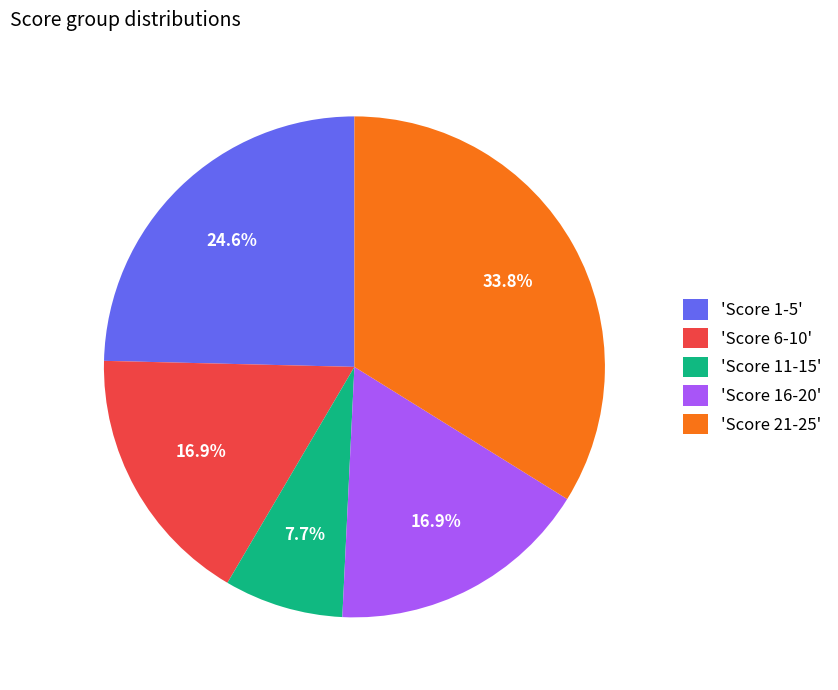

Count the number of slices in the pie.

5